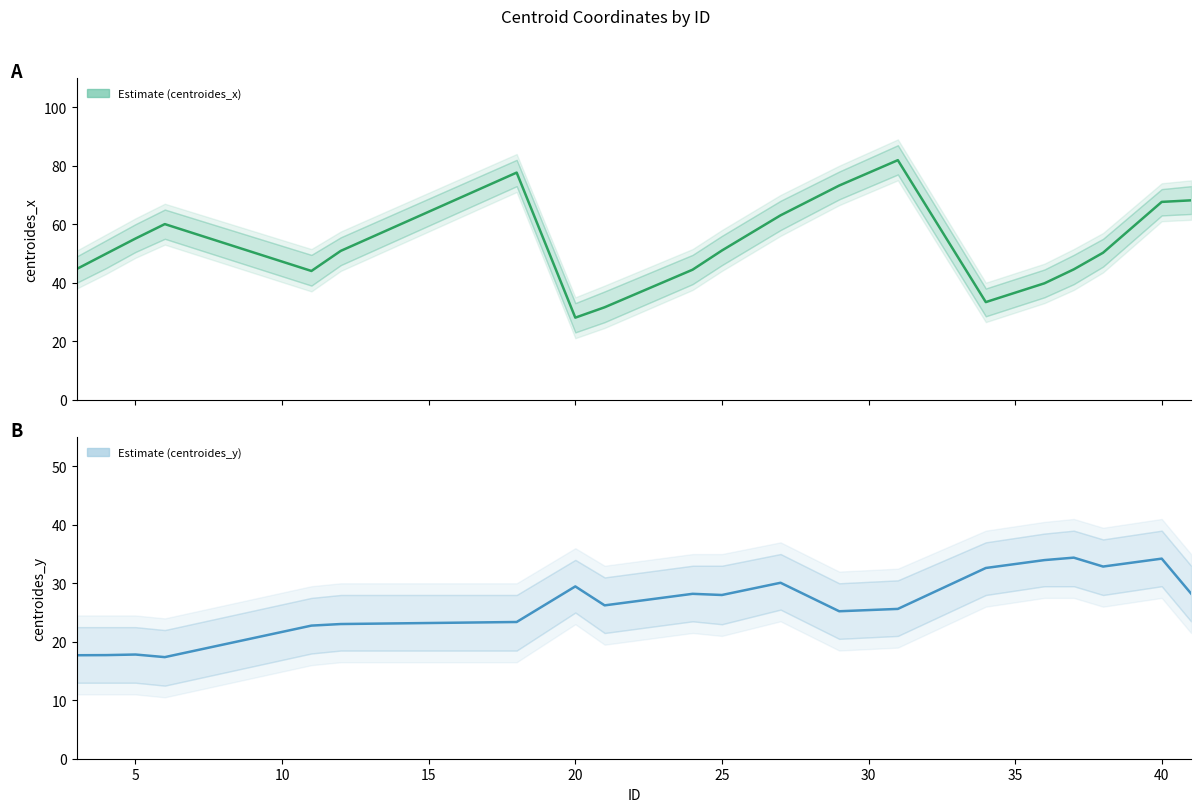

The value of centroides_x at 12 is 39.5. True or false?

False